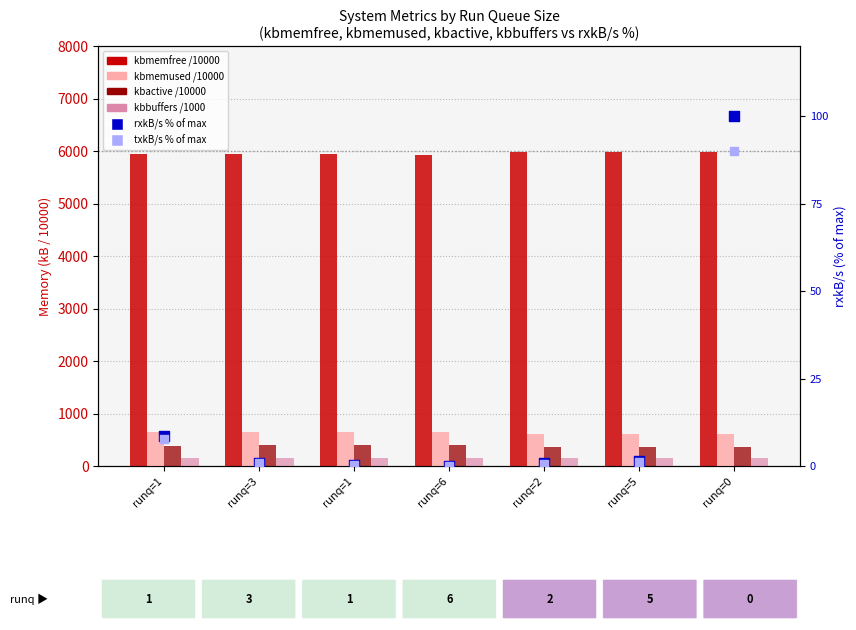

What are all the series names shown in the legend?

kbmemfree, kbmemused, kbactive, kbbuffers, rxkB/s %, txkB/s %